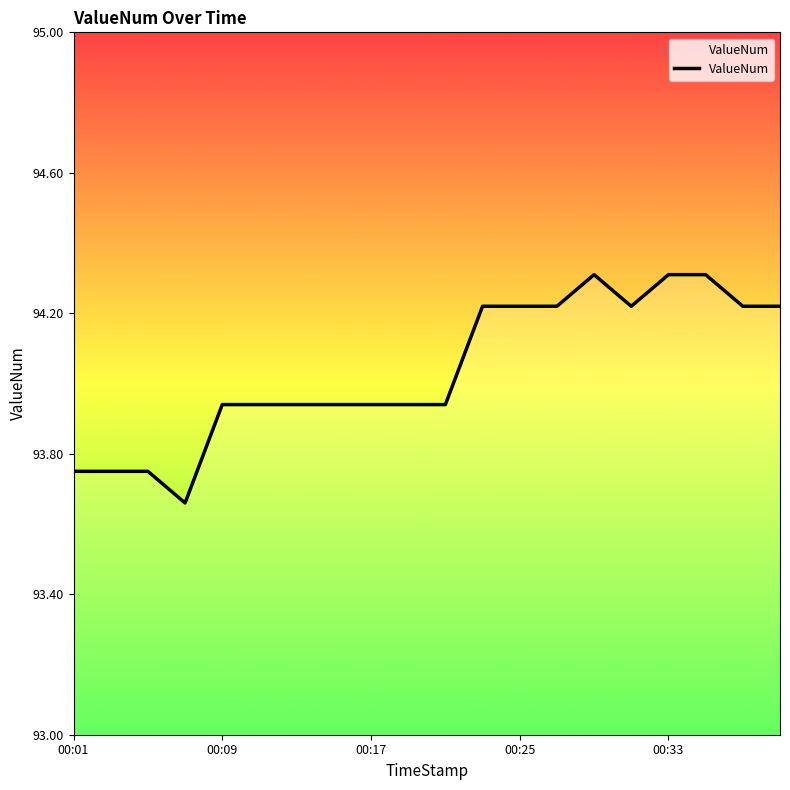

What is the maximum value shown in the chart?

94.3